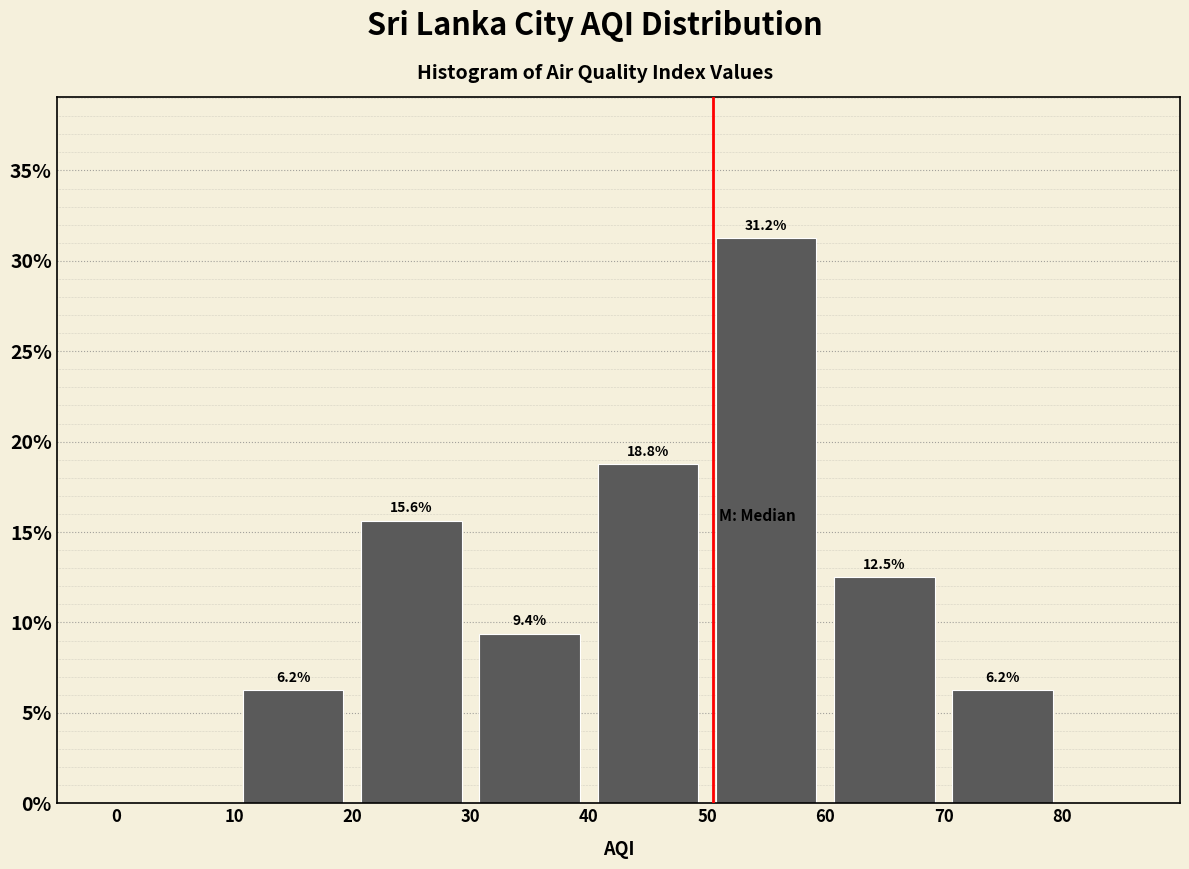

Over which range of the x-axis is the bar tallest?

50 to 60